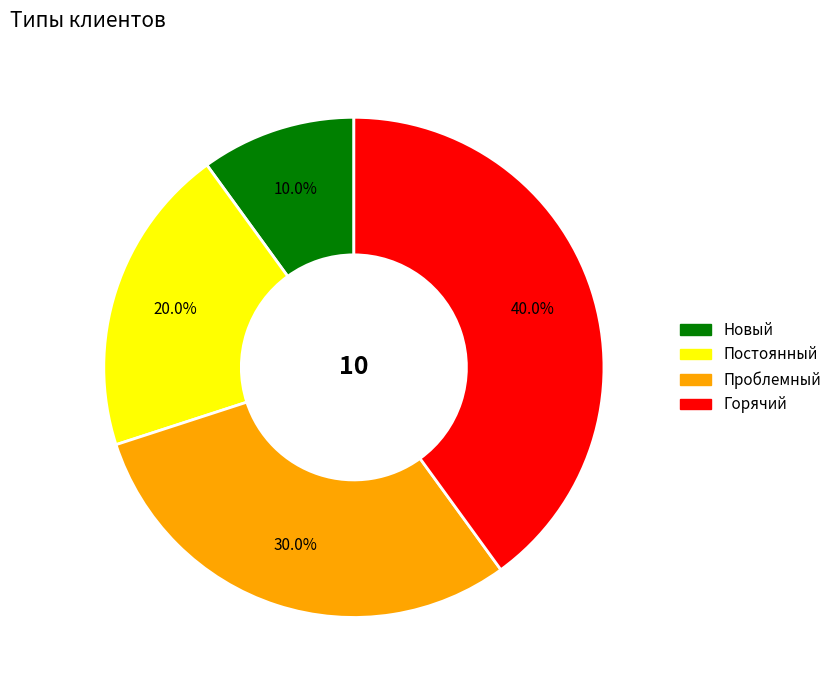

What percentage do Новый and Постоянный together represent?

30.0%